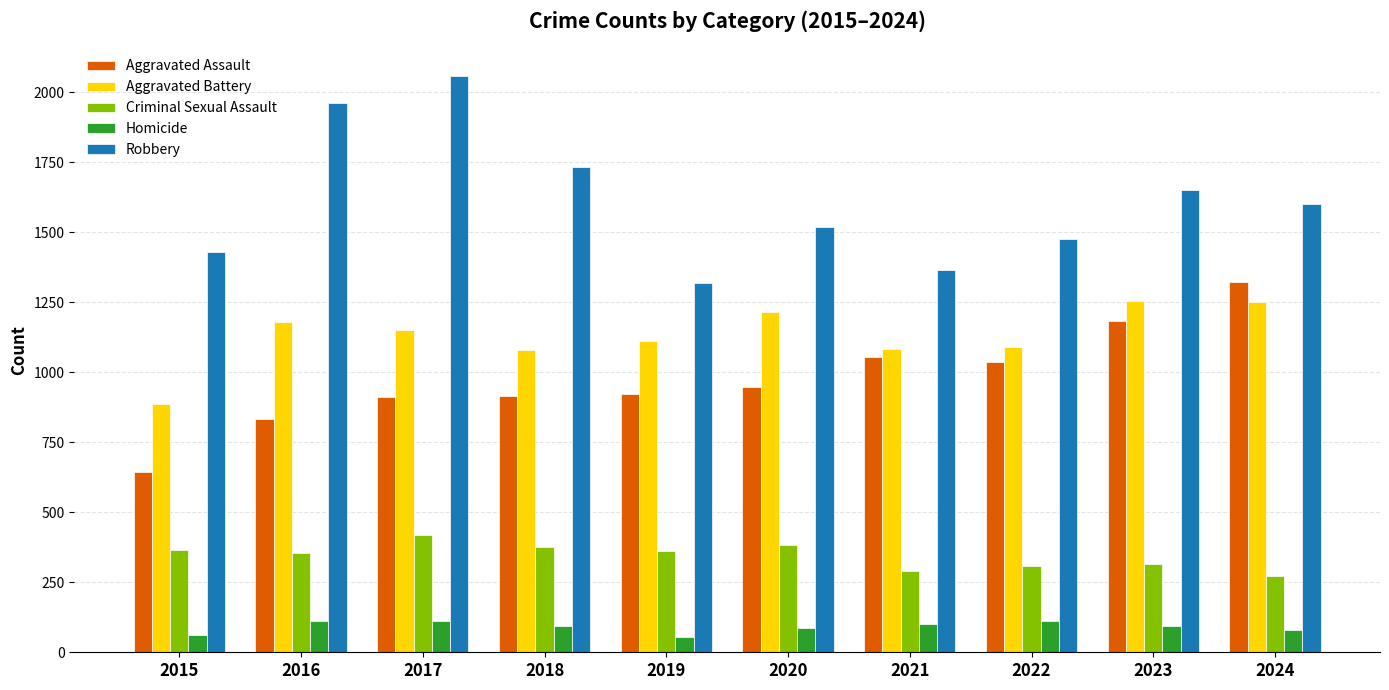

What is the sum of all Criminal Sexual Assault values?

3447